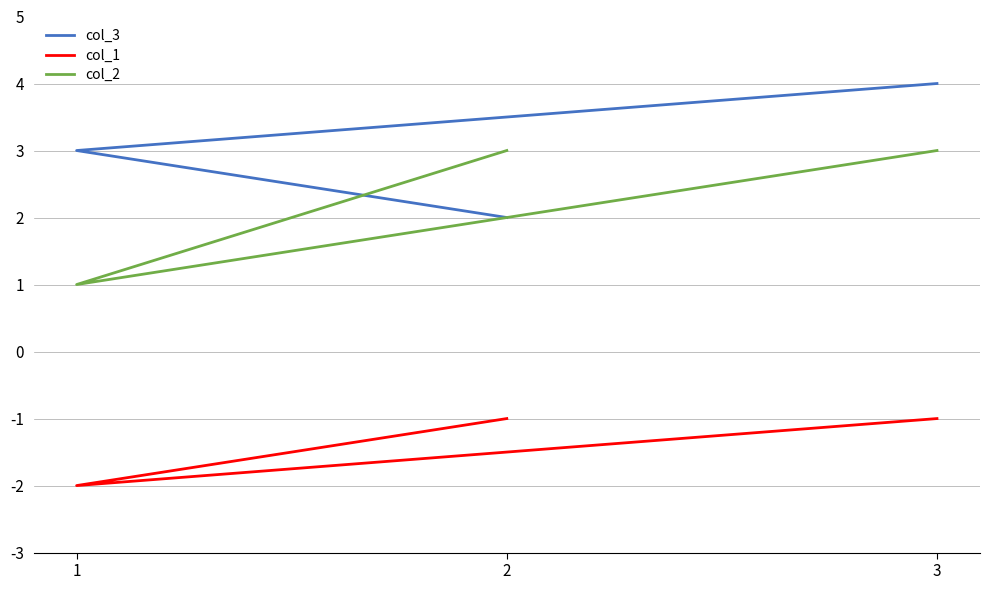

What position from the right is 3?

1